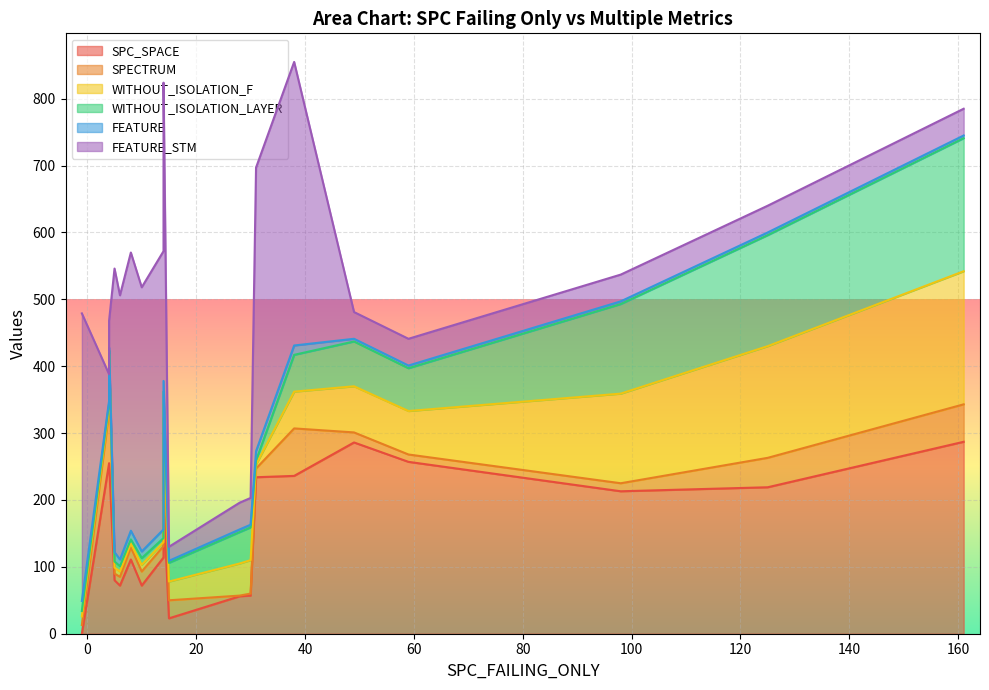

Which series ends up on top after the final intersection of SPC_SPACE and FEATURE?

SPC_SPACE